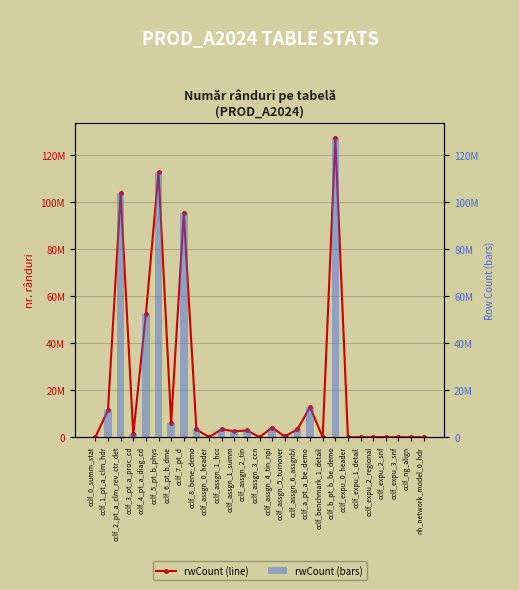

List the labels in order of rwCount (bars) value, largest first.

cclf_b_pt_b_be_demo, cclf_5_pt_b_phys, cclf_2_pt_a_clm_rev_ctr_det, cclf_7_pt_d, cclf_4_pt_a_diag_cd, cclf_a_pt_a_be_demo, cclf_1_pt_a_clm_hdr, cclf_6_pt_b_dme, cclf_assgn_4_tin_npi, cclf_assgn_6_assgnbl, cclf_assgn_1_hcc, cclf_8_bene_demo, cclf_assgn_2_tin, cclf_assgn_1_summ, cclf_3_pt_a_proc_cd, cclf_assgn_5_turnover, cclf_assgn_3_ccn, cclf_expu_1_detail, cclf_0_summ_stat, cclf_benchmark_1_detail, cclf_expu_3_snf, cclf_expu_2_snf, cclf_expu_2_regional, cclf_assgn_0_header, cclf_expu_0_header, cclf_ng_align, nh_network_model_0_hdr